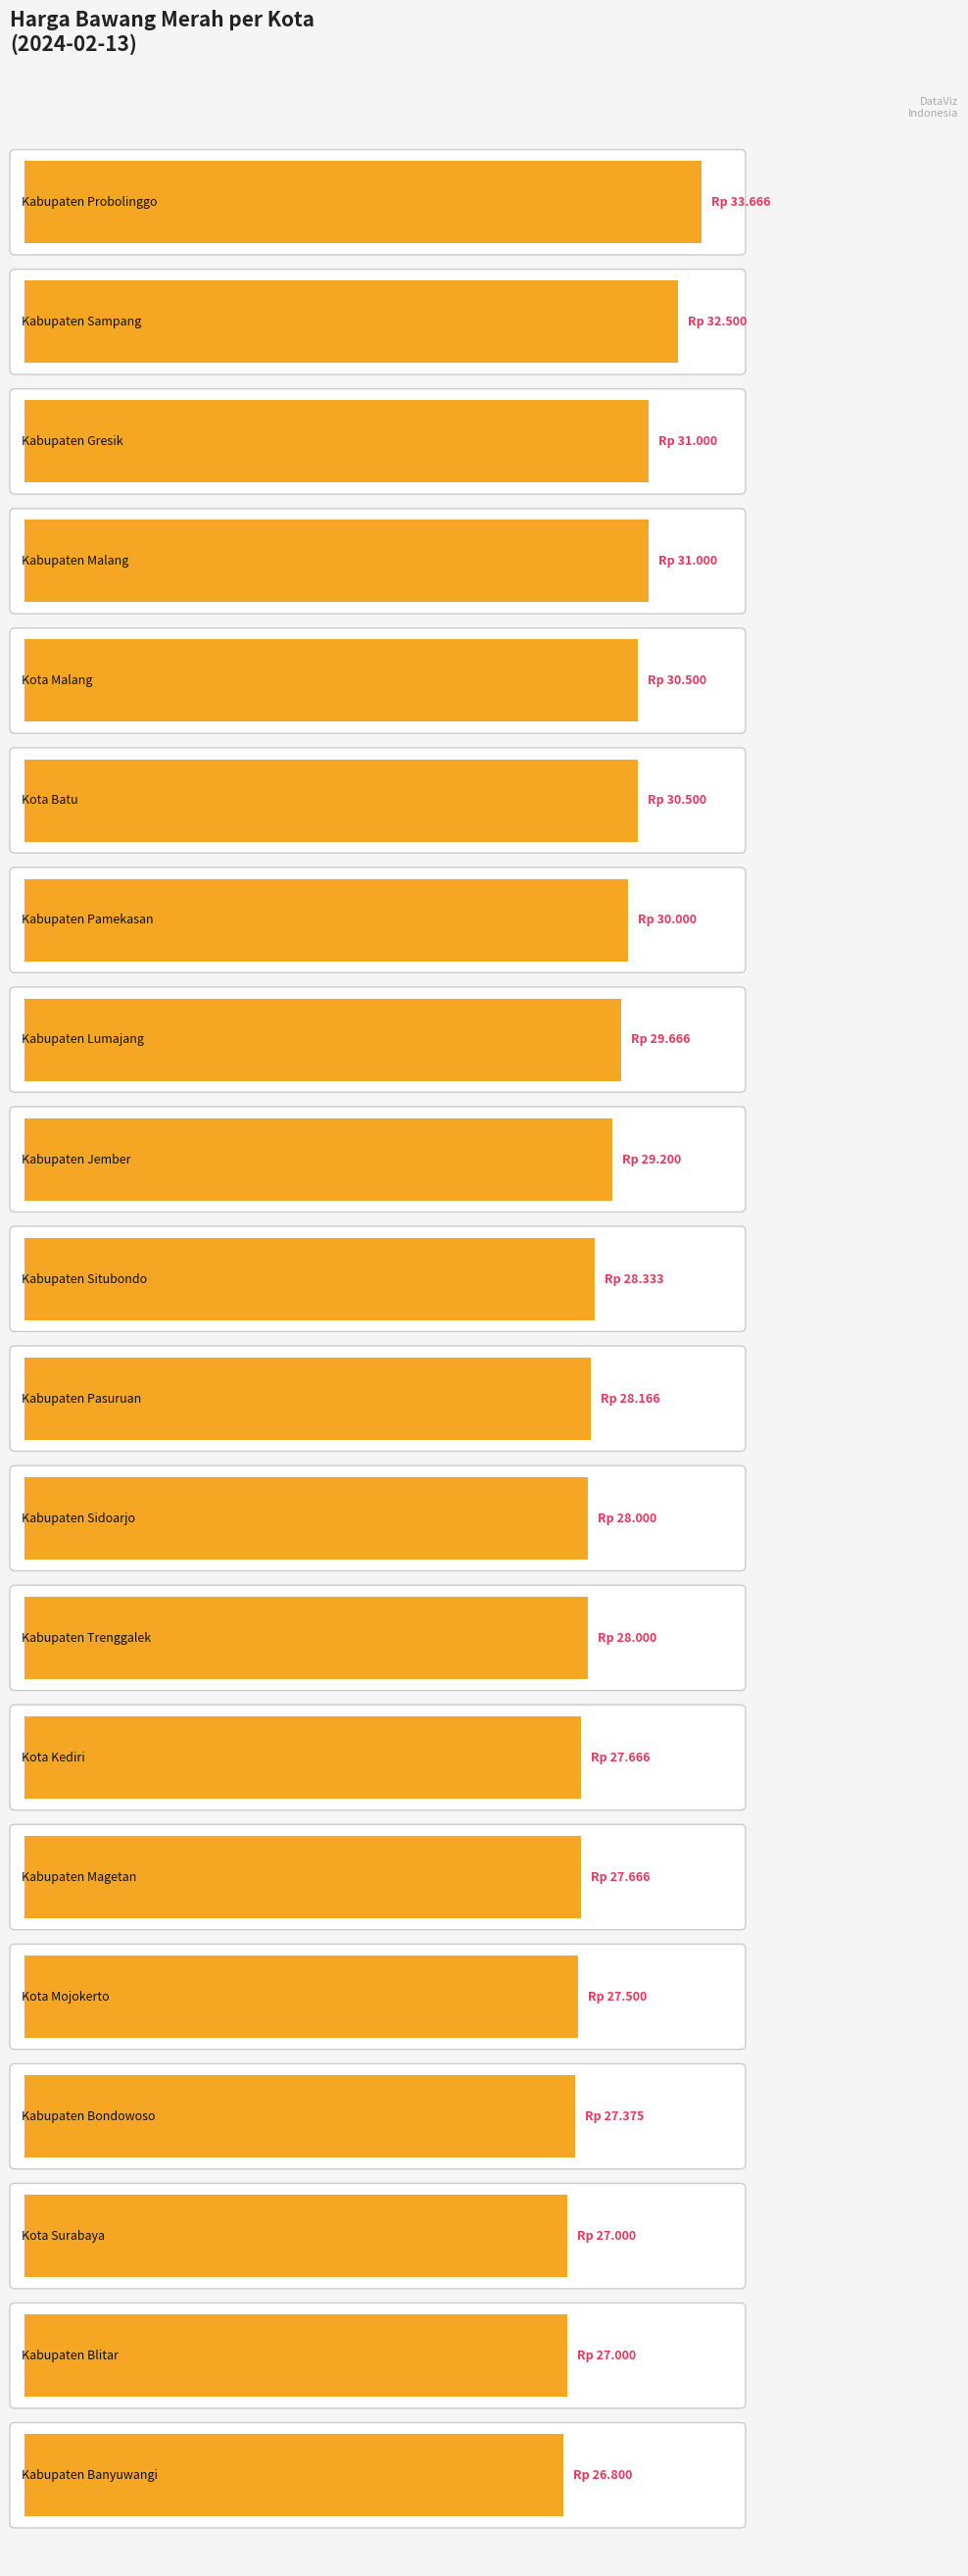

Is it true that the value at Kota Mojokerto is 11503?

False